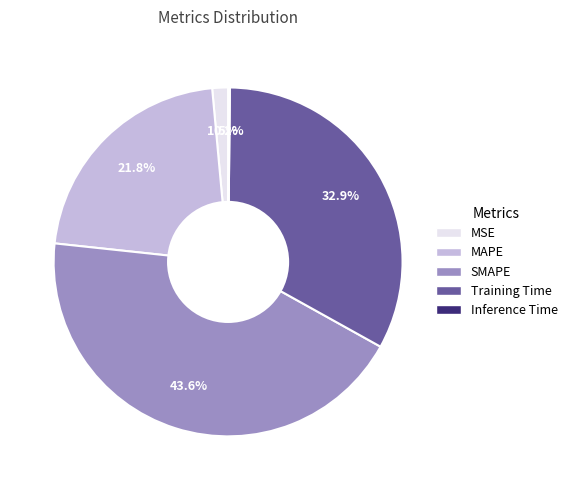

Is the sum of SMAPE and MAPE greater than half?

Yes